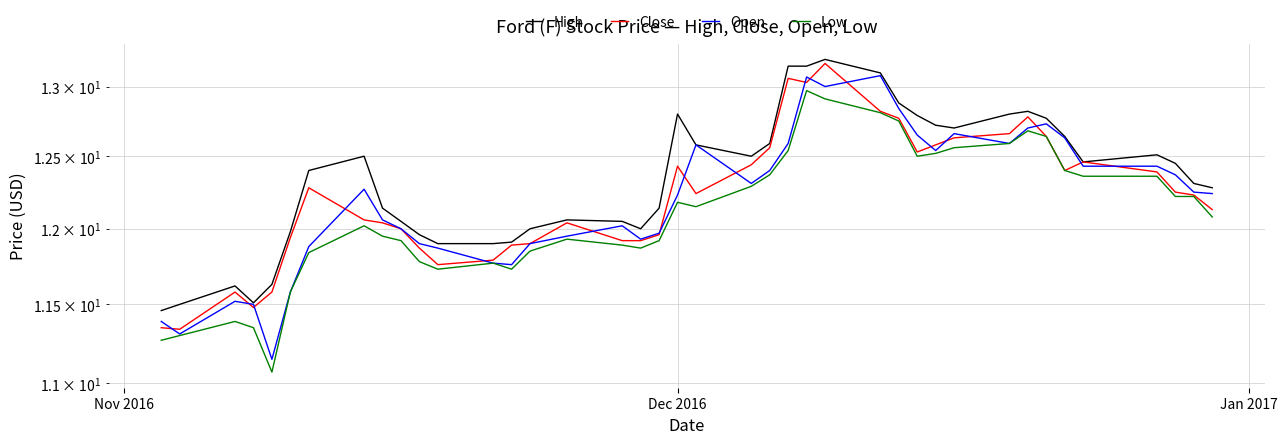

How many values in the High series exceed 12?

28